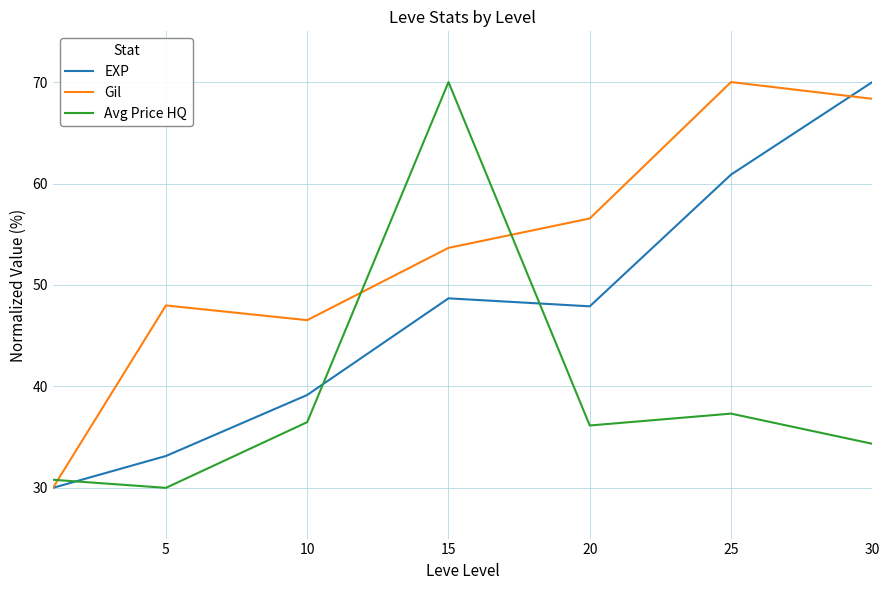

What is the maximum value shown in the chart?

70.0